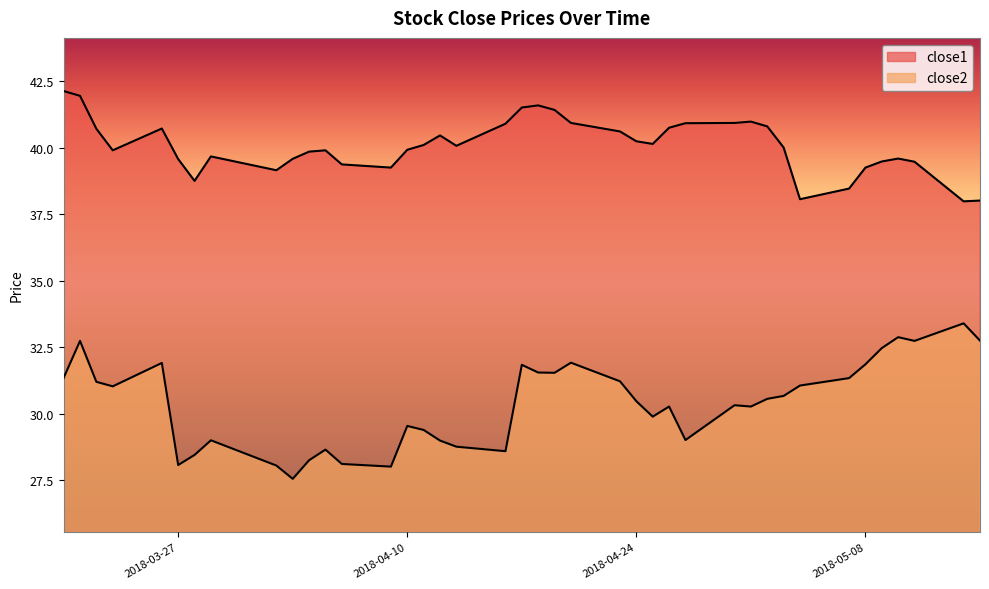

Which series changed the most between 2018-04-19 and 2018-05-07?

close1